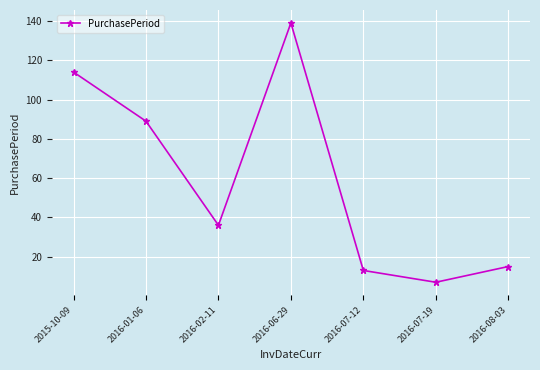

Count the number of categories in the chart.

7